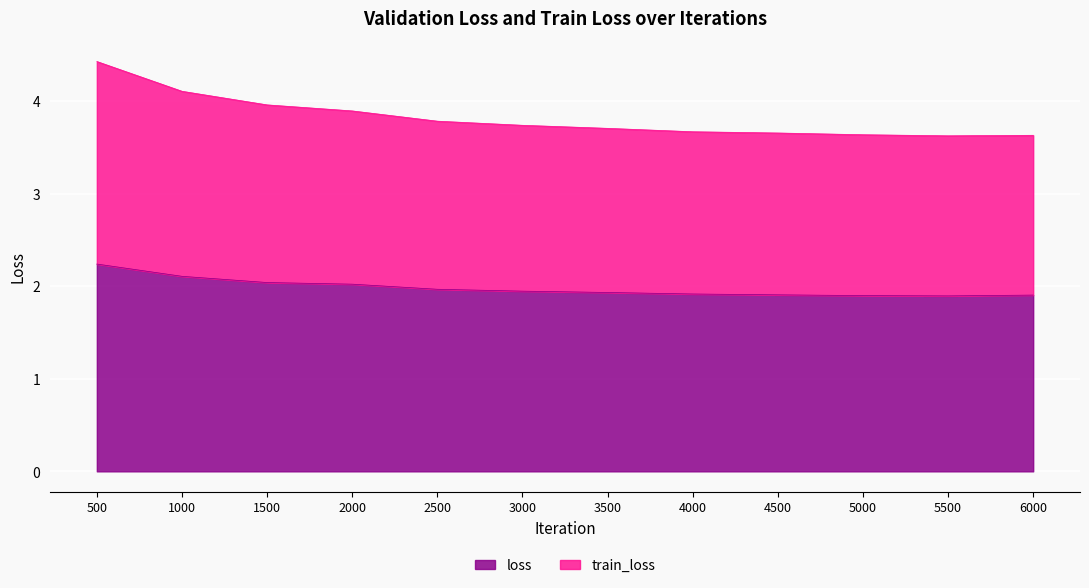

Which series has the widest spread of values?

train_loss